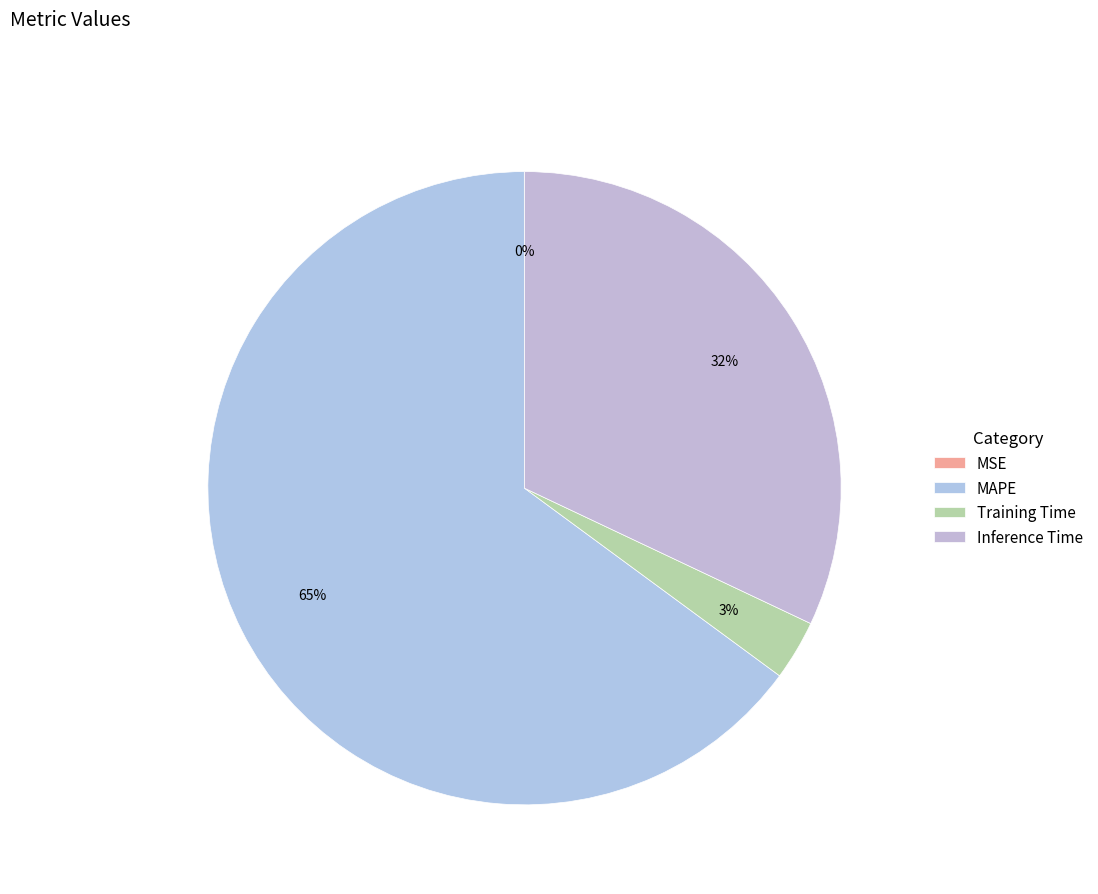

The Training Time slice represents 12% of the pie. True or false?

False